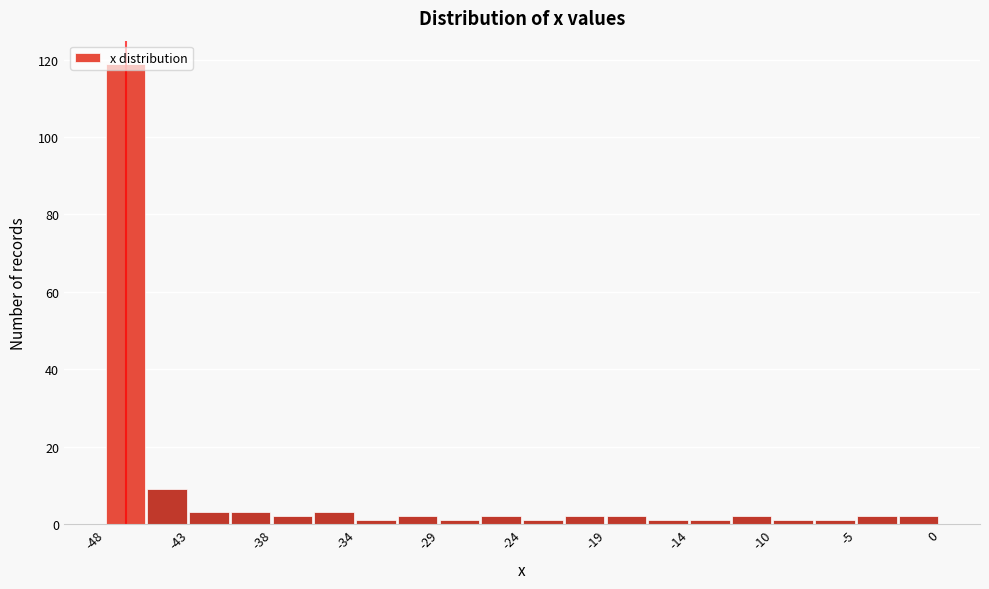

Over which range of the x-axis is the bar tallest?

-48.0 to -45.5